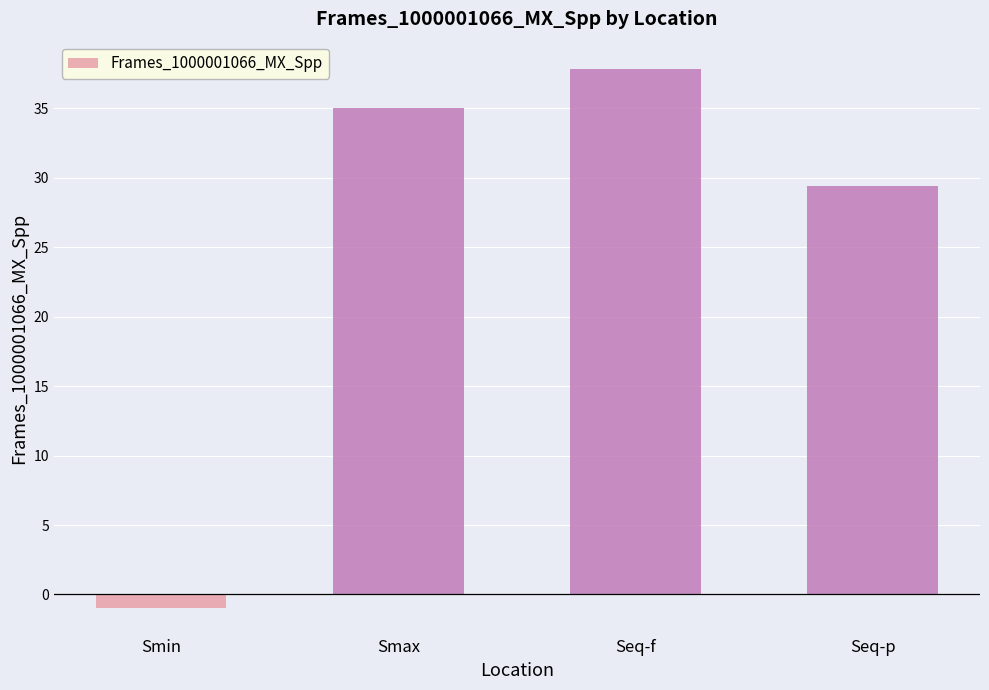

Reading right to left, transcribe all the data shown in this chart.

Seq-p=29.4	Seq-f=37.9	Smax=35.0	Smin=-0.9